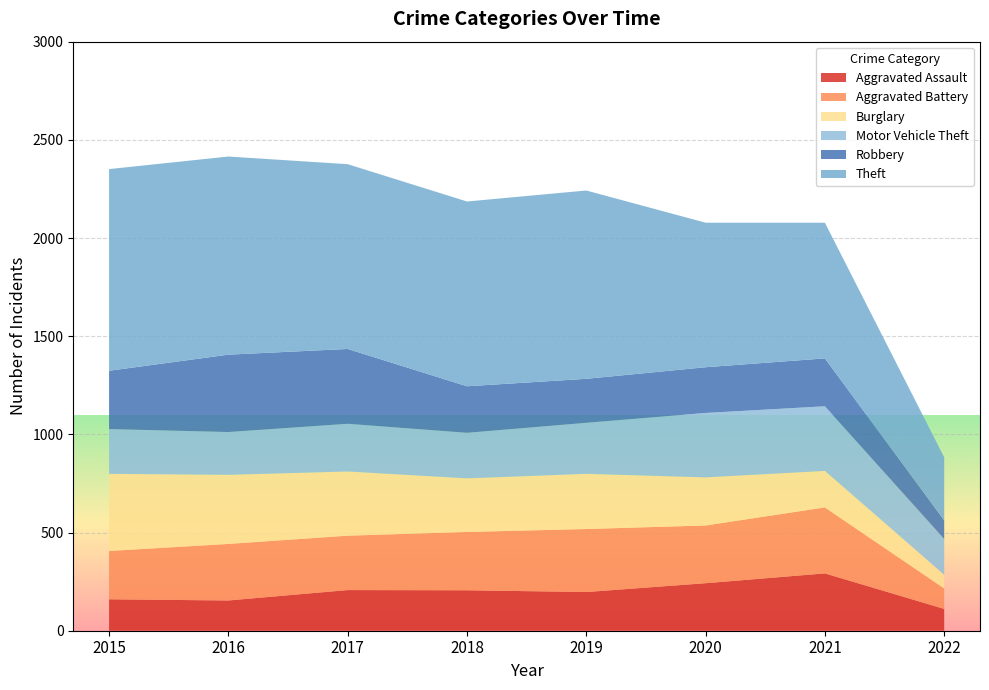

Reading left to right, transcribe all the data shown in this chart.

Aggravated Assault: 160	154	207	206	197	242	292	111
Aggravated Battery: 246	288	277	297	321	294	336	104
Burglary: 393	352	327	273	281	245	186	70
Motor Vehicle Theft: 228	218	243	232	260	328	329	182
Robbery: 297	394	381	237	224	233	244	95
Theft: 1027	1009	941	941	959	736	691	321